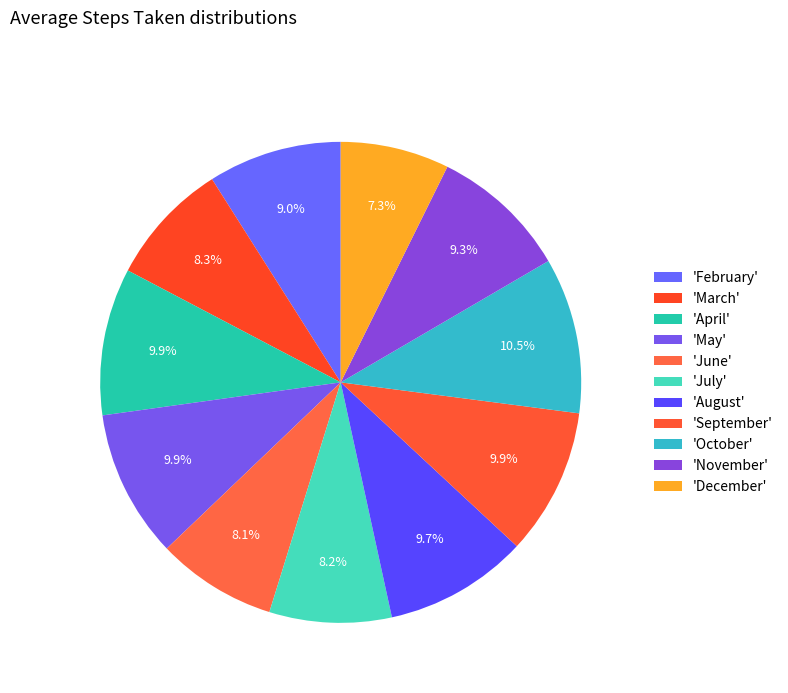

How many segments does this pie chart have?

11